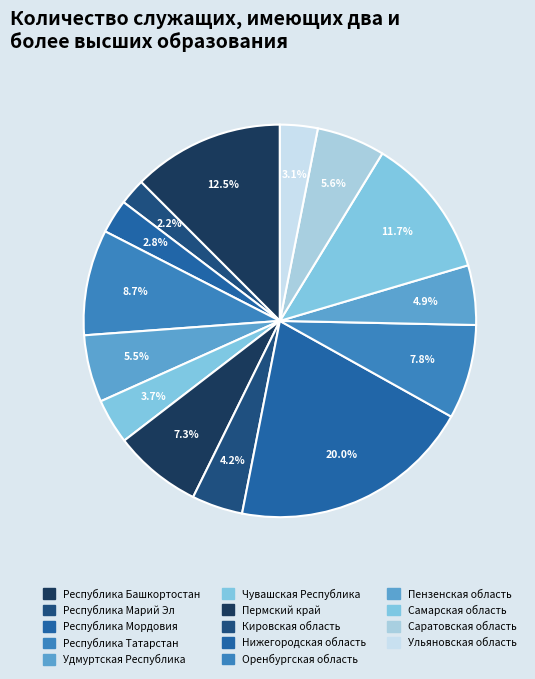

Count the number of slices in the pie.

14